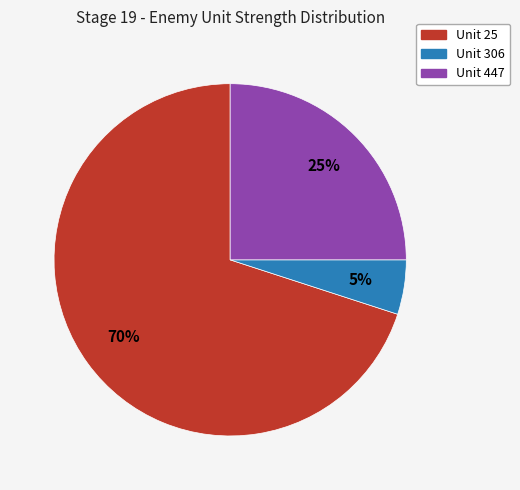

Rank the categories by value from lowest to highest.

Unit 306, Unit 447, Unit 25